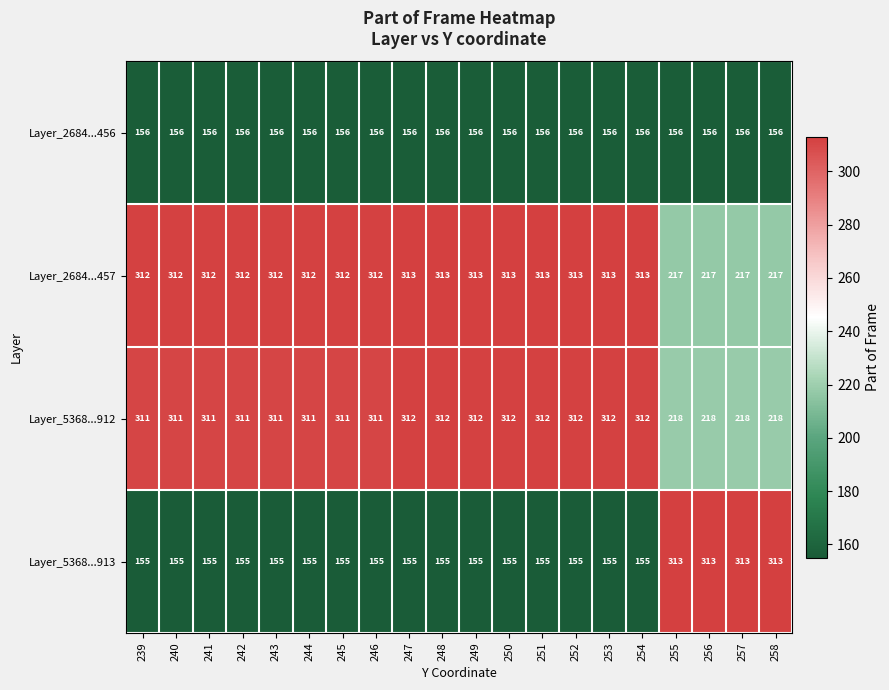

The value of Layer_5368...912 at 246 is 311. True or false?

True